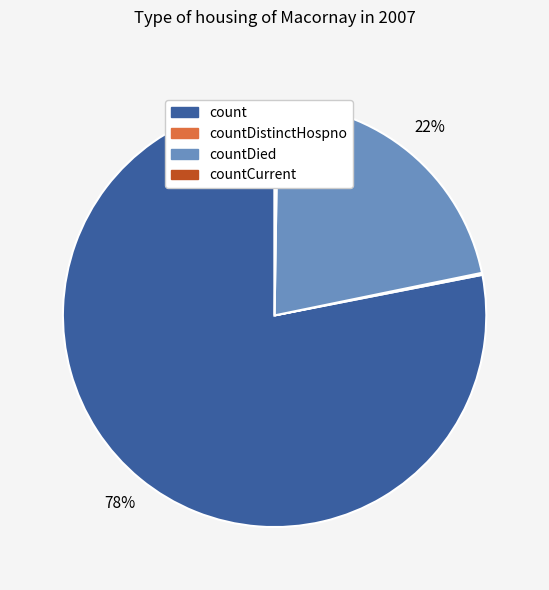

To the nearest percent, what is the difference between the largest and smallest slice percentages?

78%